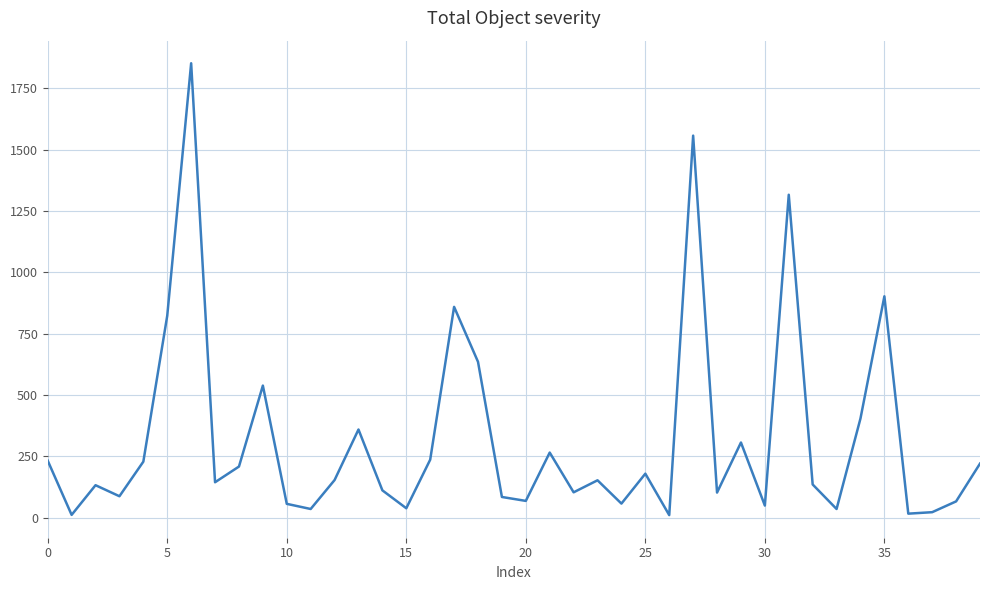

What is the greatest value displayed?

1852